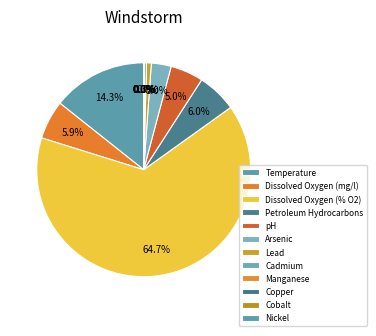

How many slices are in this pie chart?

12